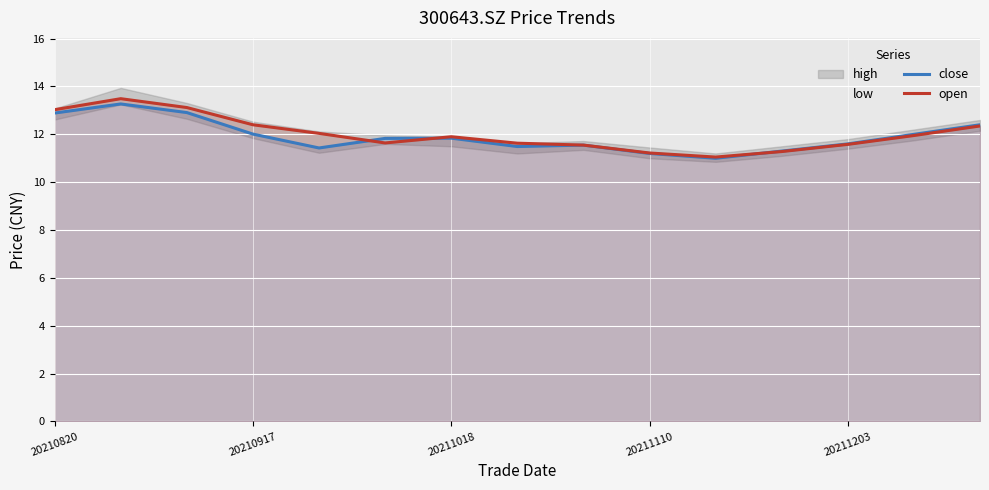

The value of open at 20211110 is 5.6. True or false?

False